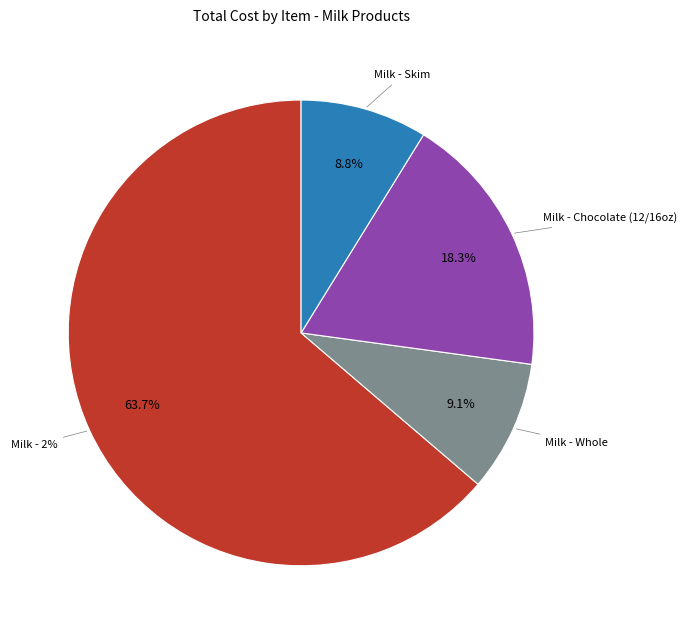

True or false: skimg accounts for 9% of the total.

True